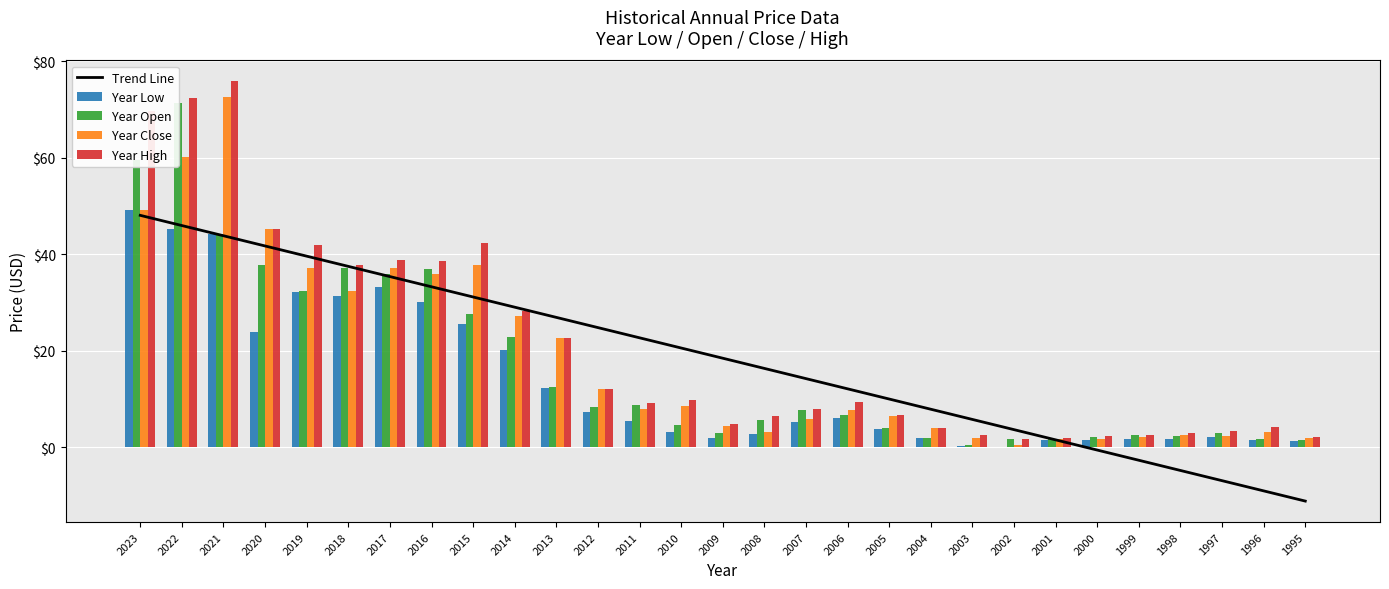

What is the sum of all Trend Line values?

535.3